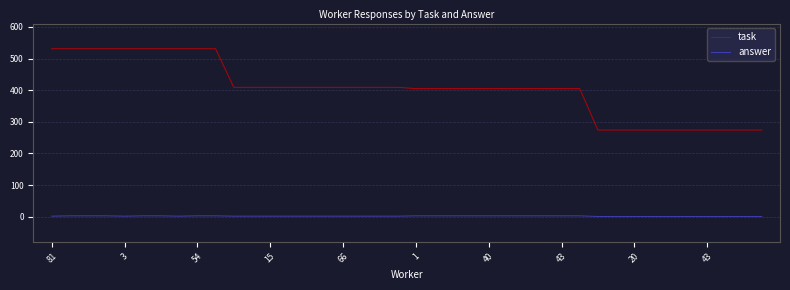

Rank the series by their average value, from lowest to highest.

answer, task